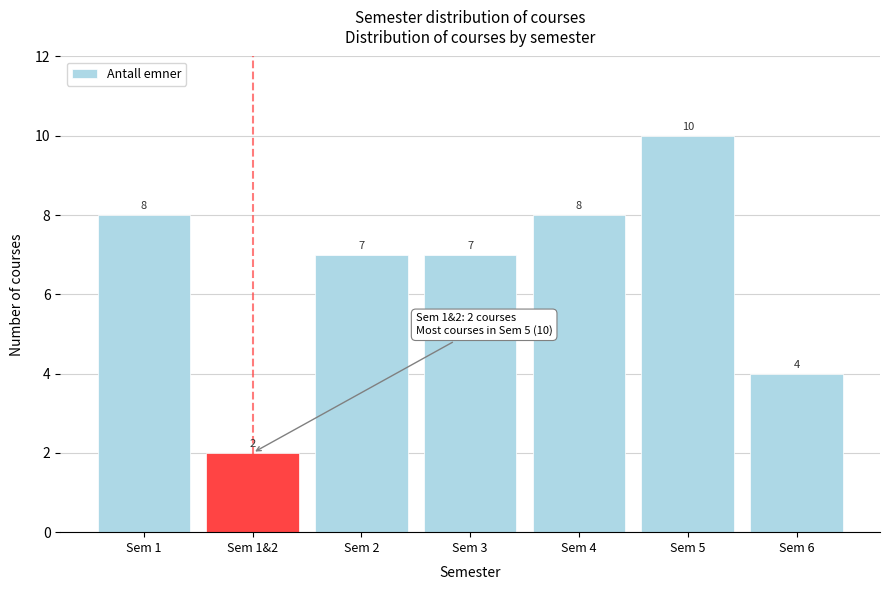

Reading left to right, transcribe all the data shown in this chart.

Sem 1=8	Sem 1&2=2	Sem 2=7	Sem 3=7	Sem 4=8	Sem 5=10	Sem 6=4